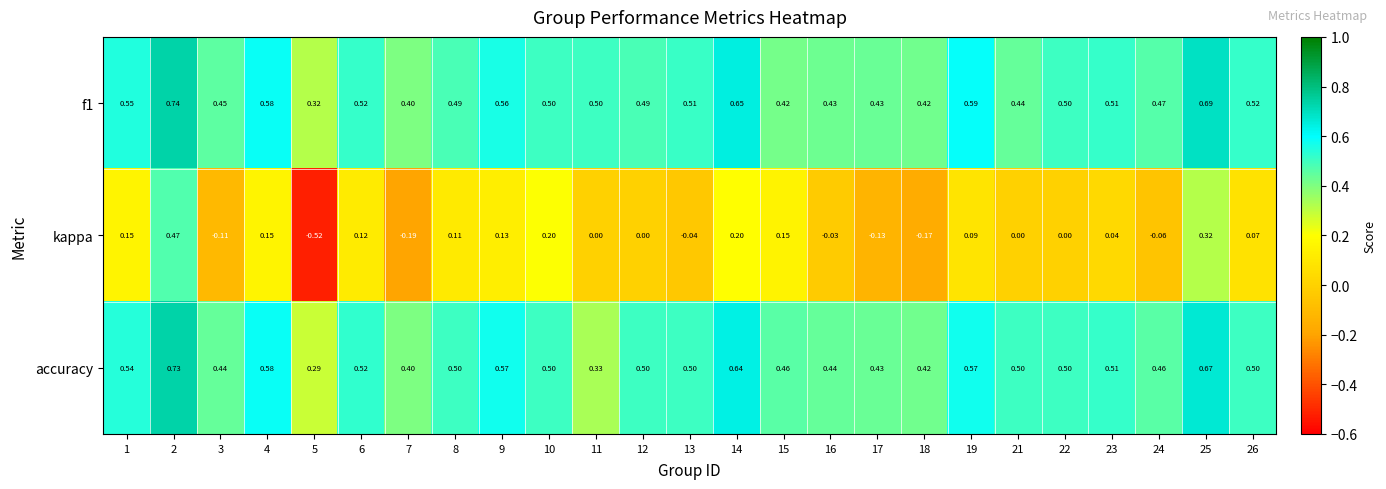

Which category has the highest value across all series?

2